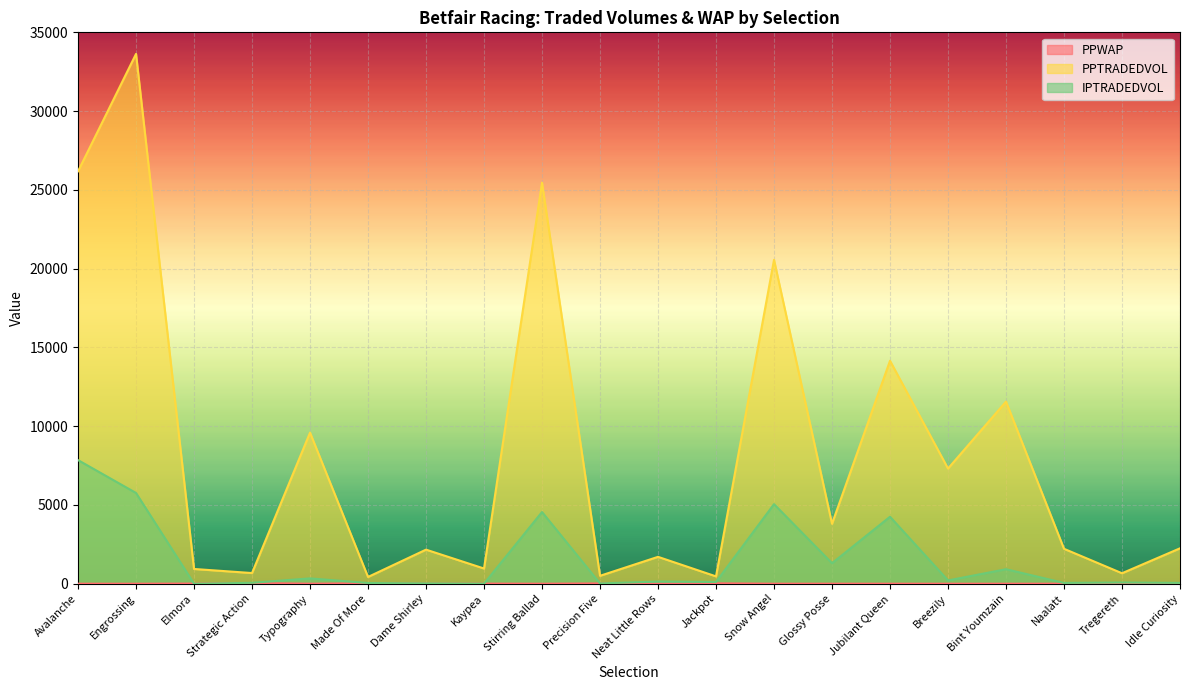

What is the label of the 12th point from the right?

Stirring Ballad